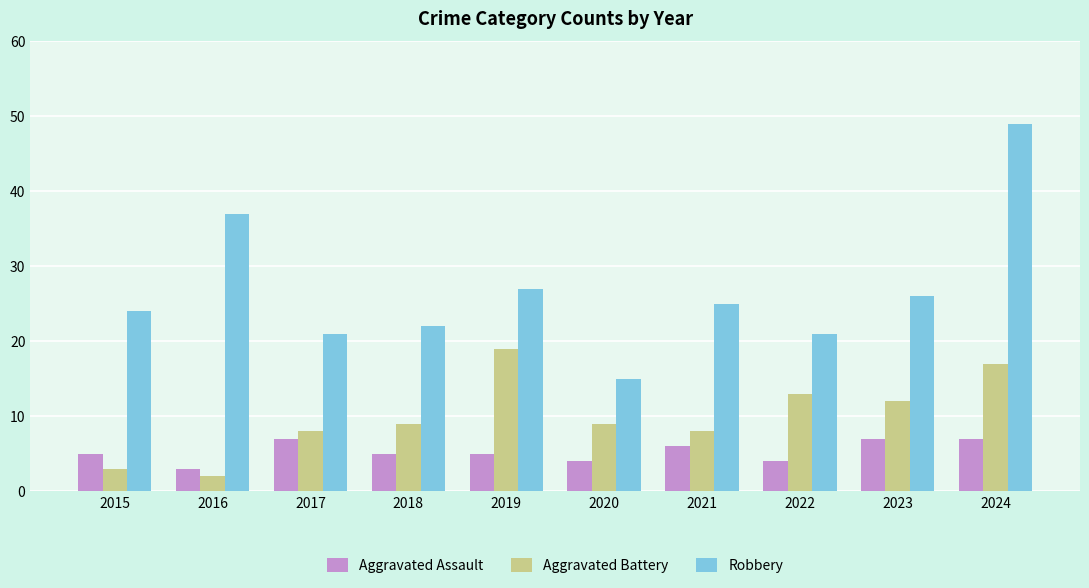

What is the value of the Robbery bar at the 8th from the left?

21